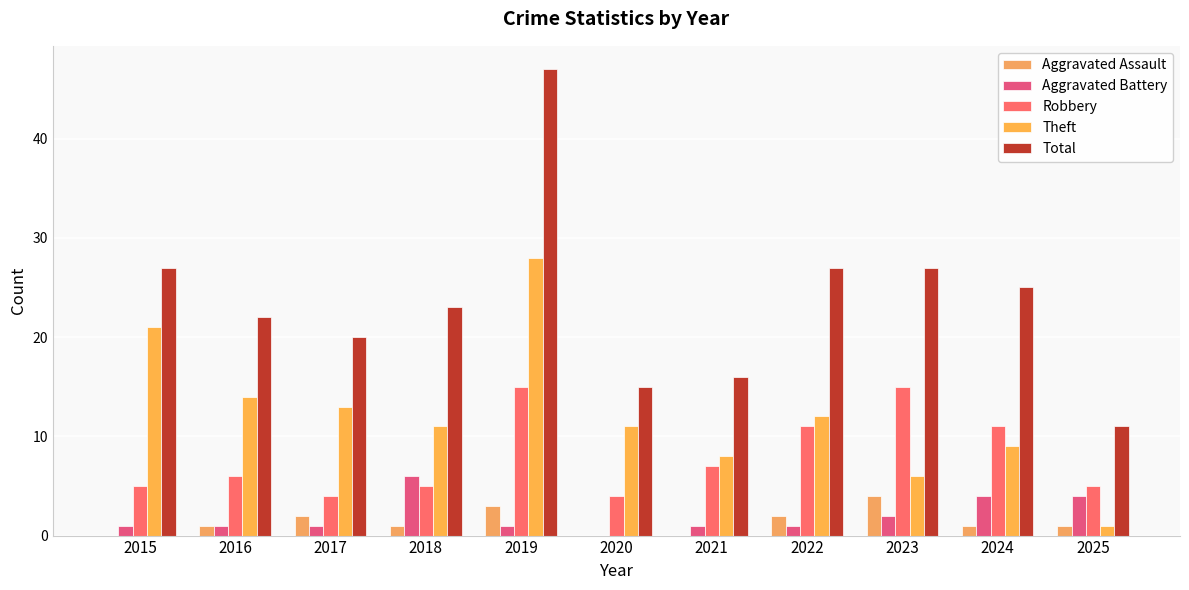

Rank the categories by Total value from lowest to highest.

2025, 2020, 2021, 2017, 2016, 2018, 2024, 2015, 2022, 2023, 2019